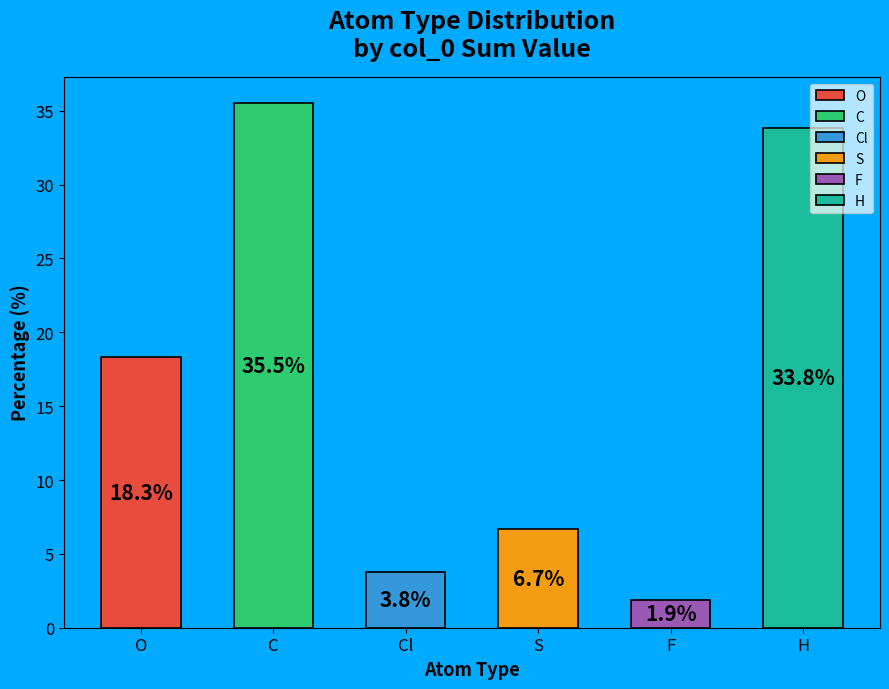

How many data points does each series have?

6